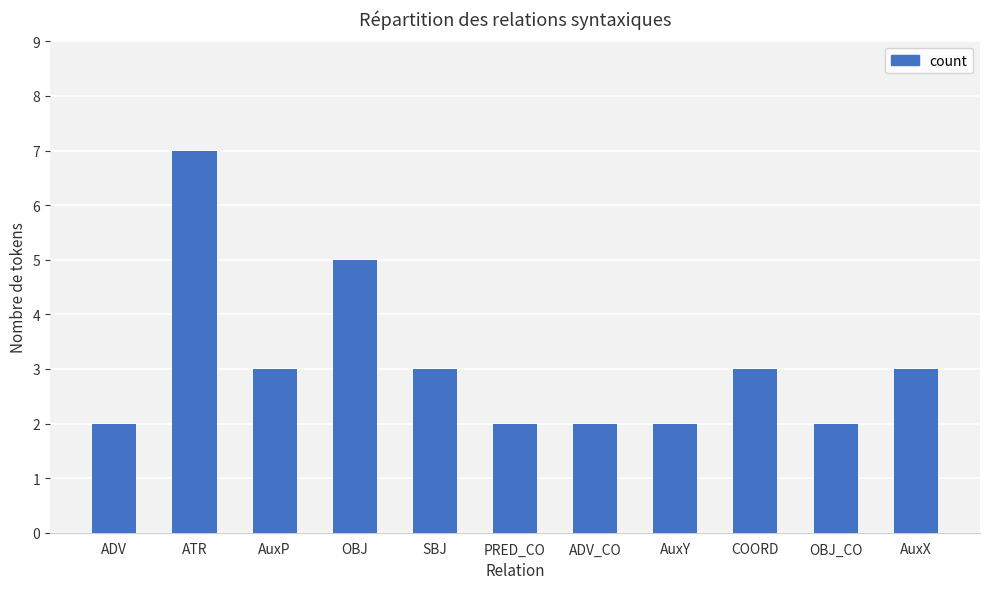

At which category does the chart reach its peak across all series?

ATR